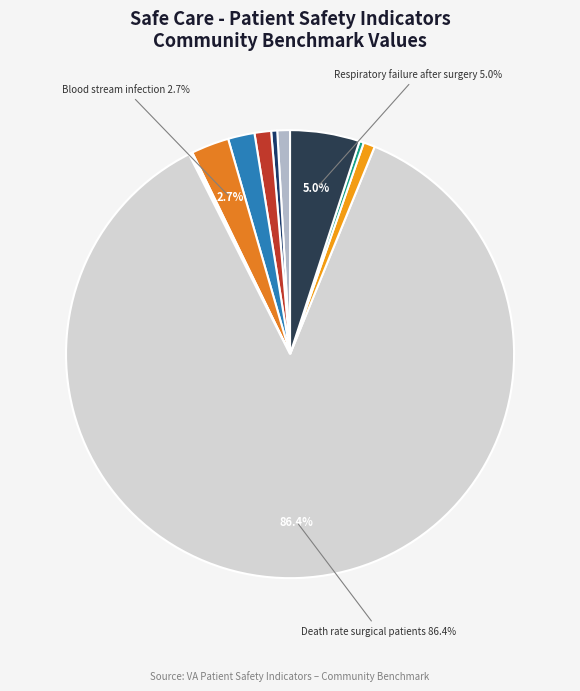

To the nearest percent, what is the difference between the largest and smallest slice percentages?

86%